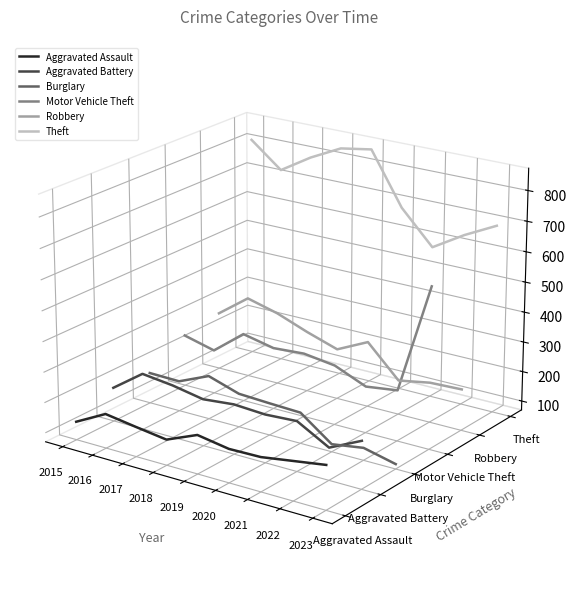

How many data points does each series have?

9